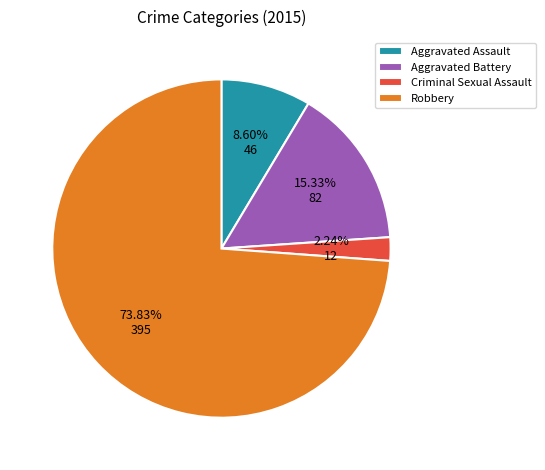

Count the number of slices in the pie.

4